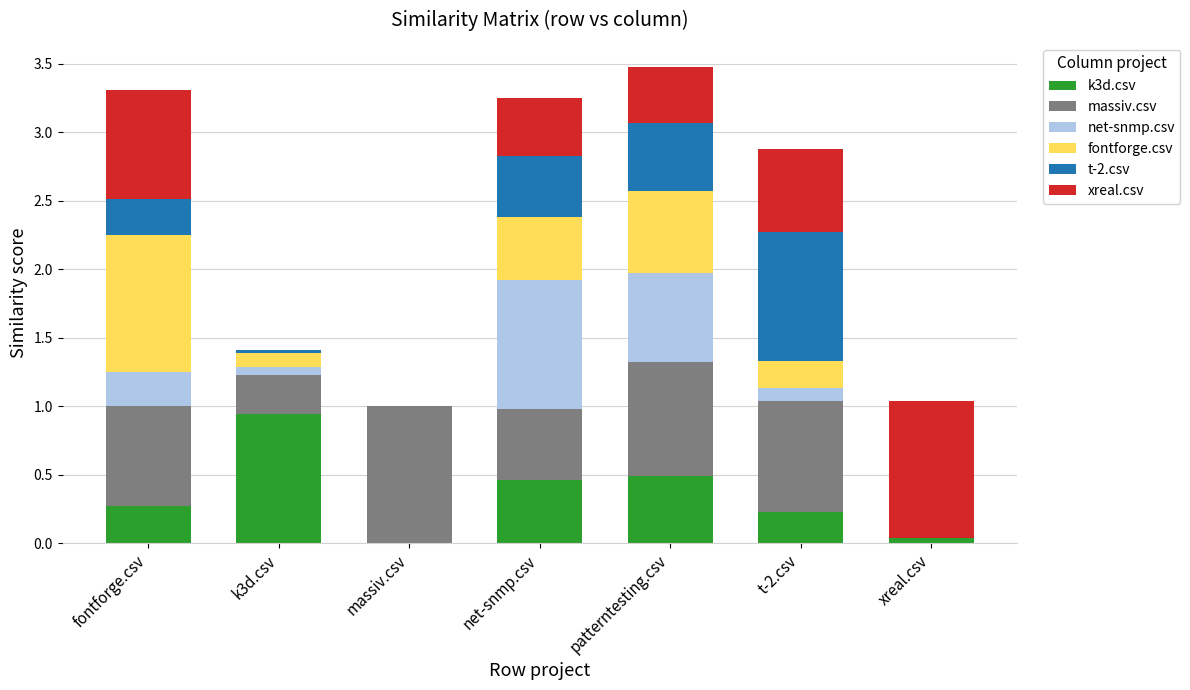

What is the label of the 6th bar from the right?

k3d.csv